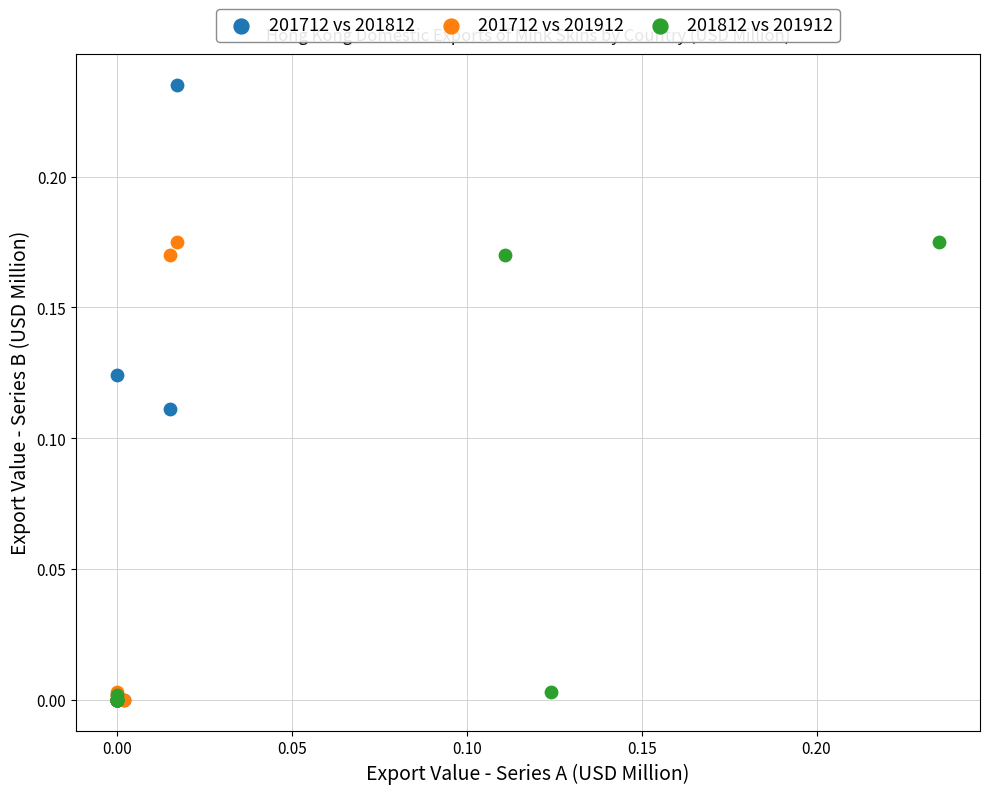

Which series contains the highest Y value?

201712 vs 201812